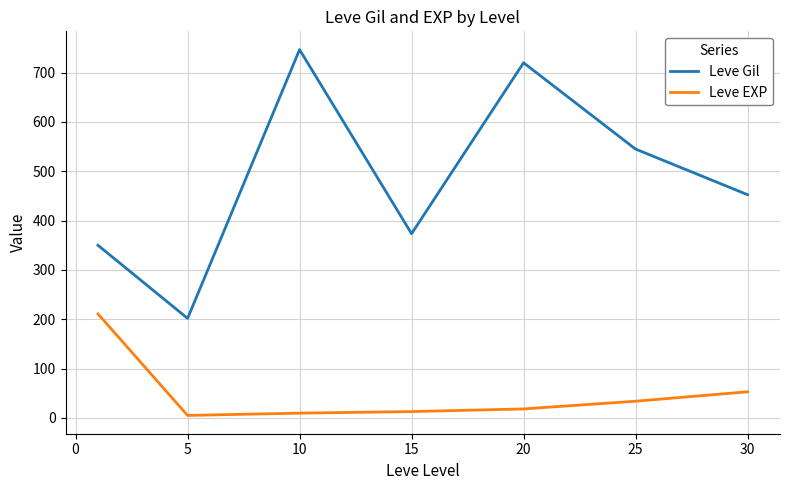

At how many categories does at least one series exceed 370?

5